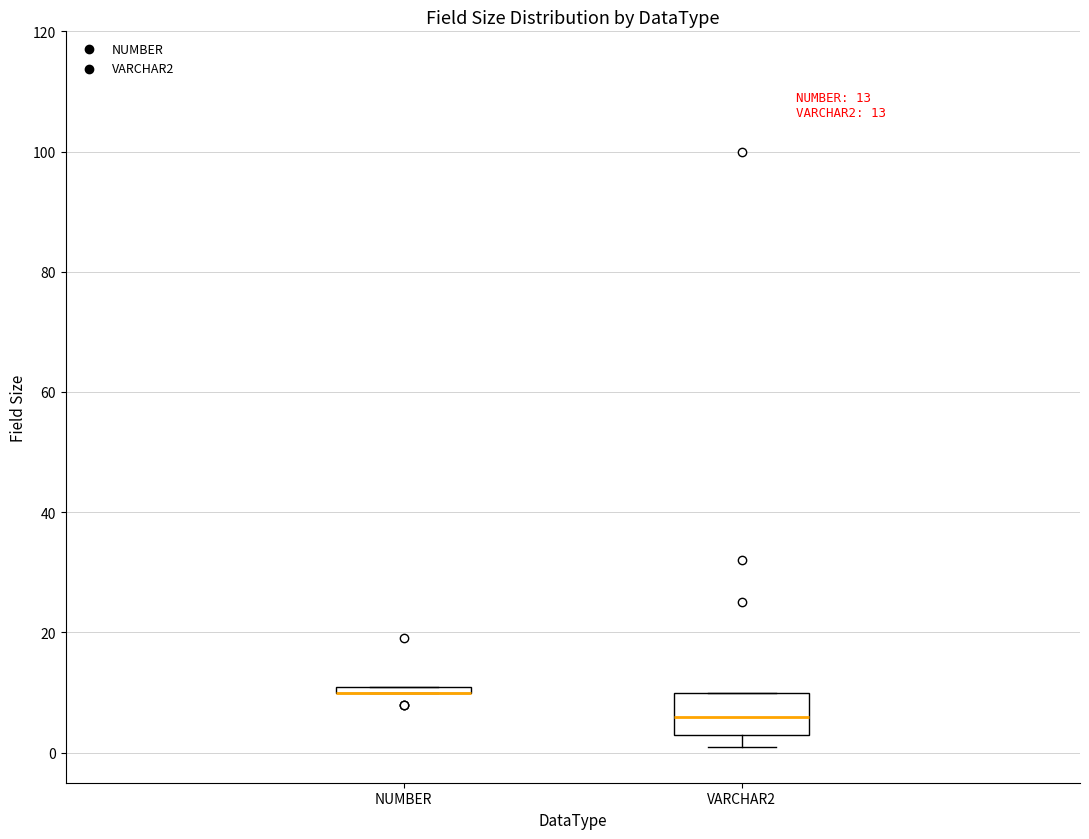

Which box is the tallest, from its lower edge to its upper edge?

VARCHAR2